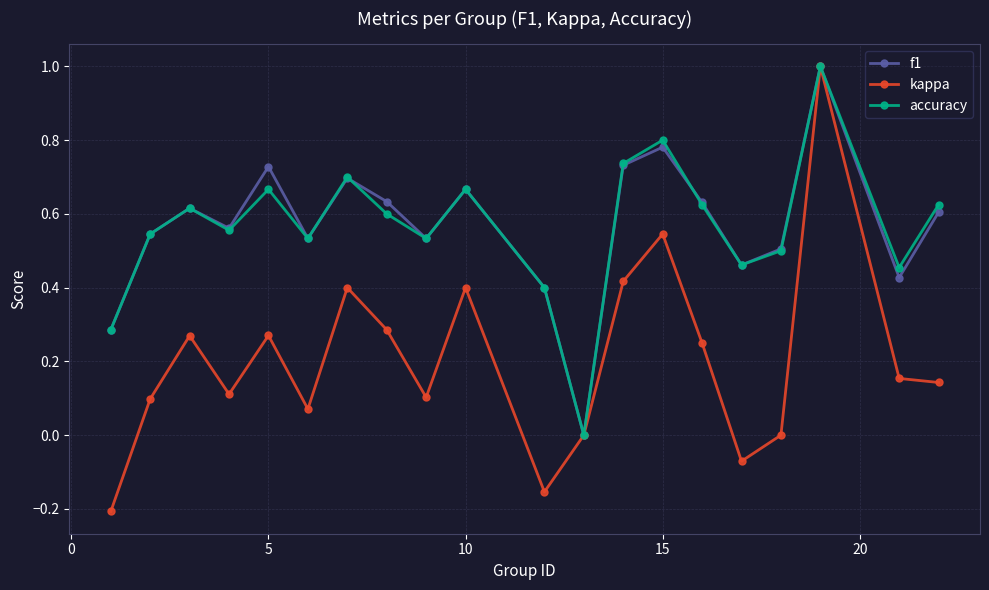

What is the greatest value displayed?

1.0